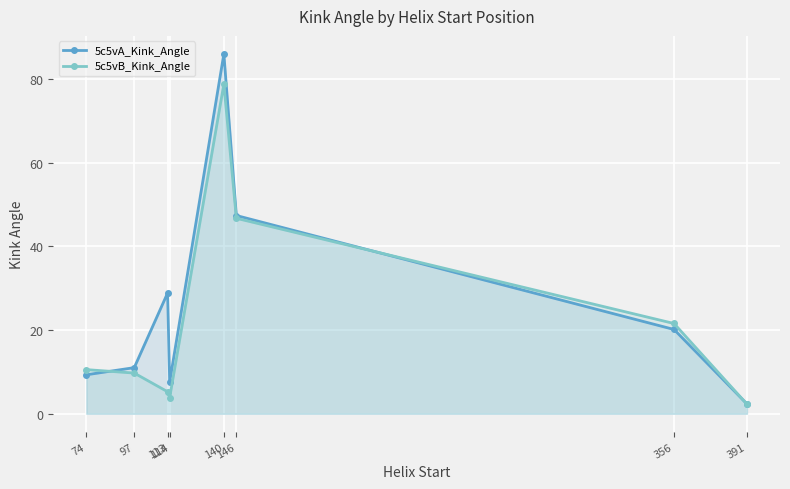

What is the difference between the second highest and minimum values in the 5c5vB_Kink_Angle series?

44.4